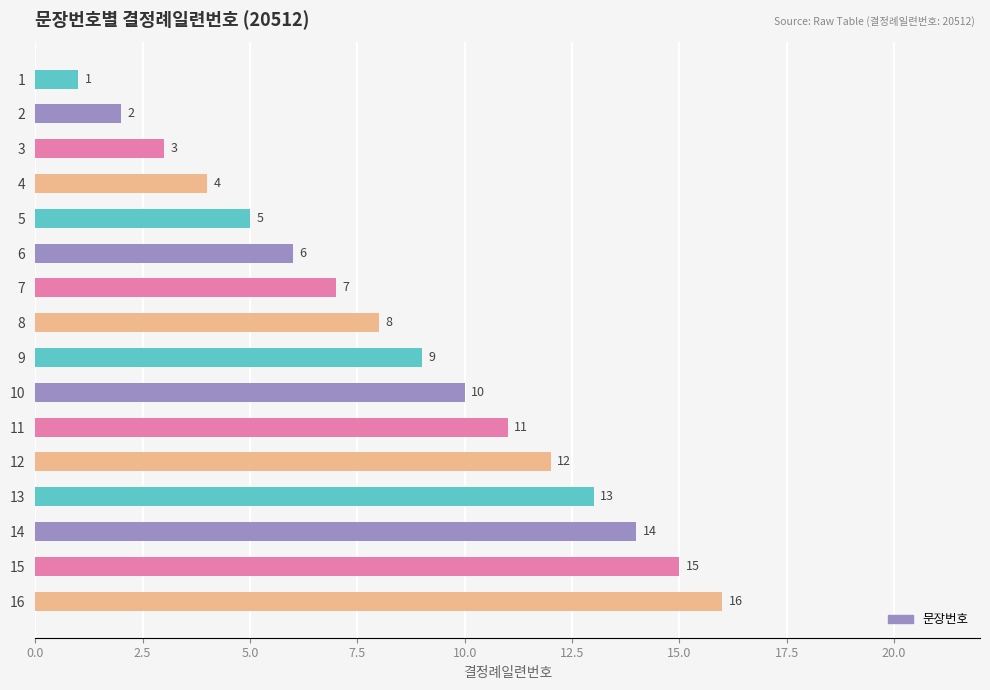

Rank the categories by value from lowest to highest.

1, 2, 3, 4, 5, 6, 7, 8, 9, 10, 11, 12, 13, 14, 15, 16